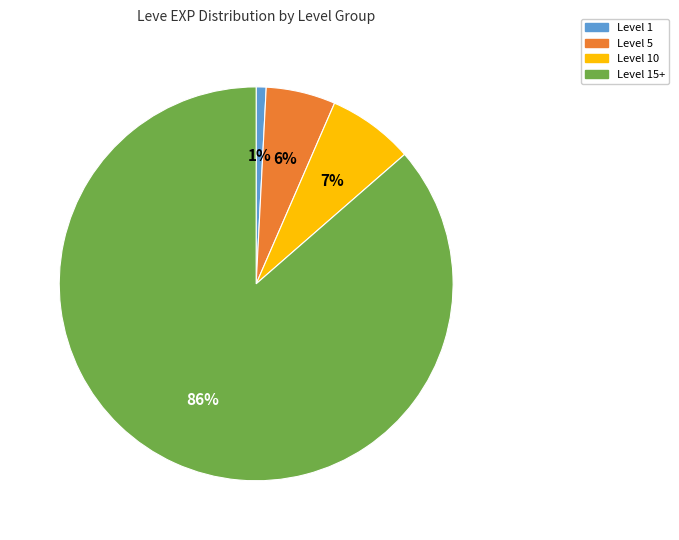

Count the number of slices in the pie.

4